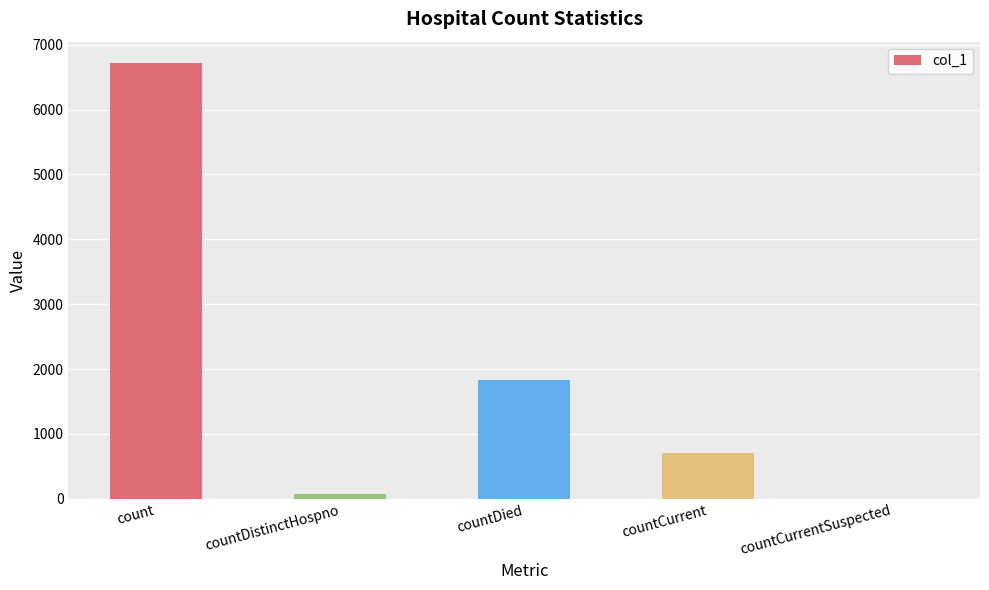

Which category has the highest value across all series?

count